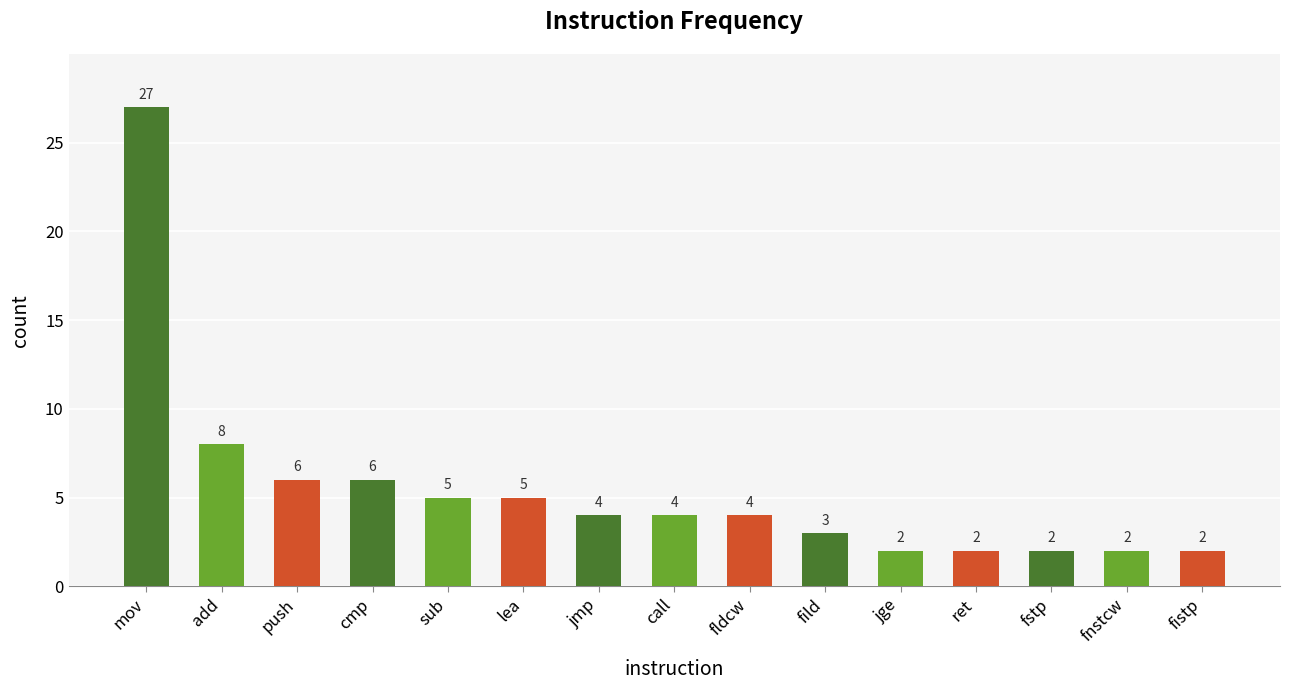

Where is the data nearest to the value 14?

add